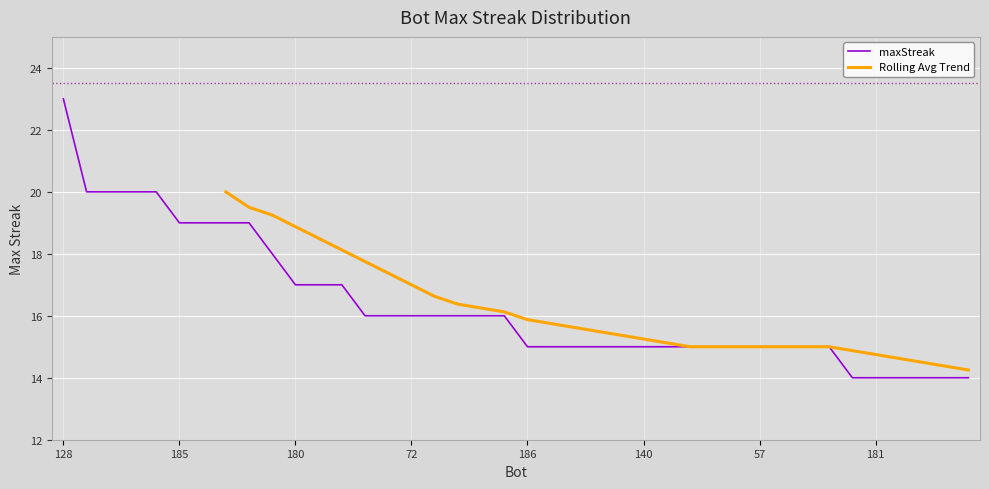

Count the values in the range 15 to 18.

25